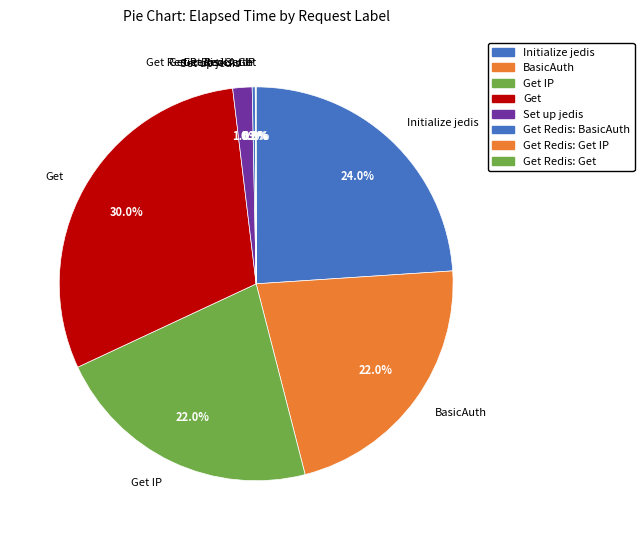

Does any single category account for the majority?

No